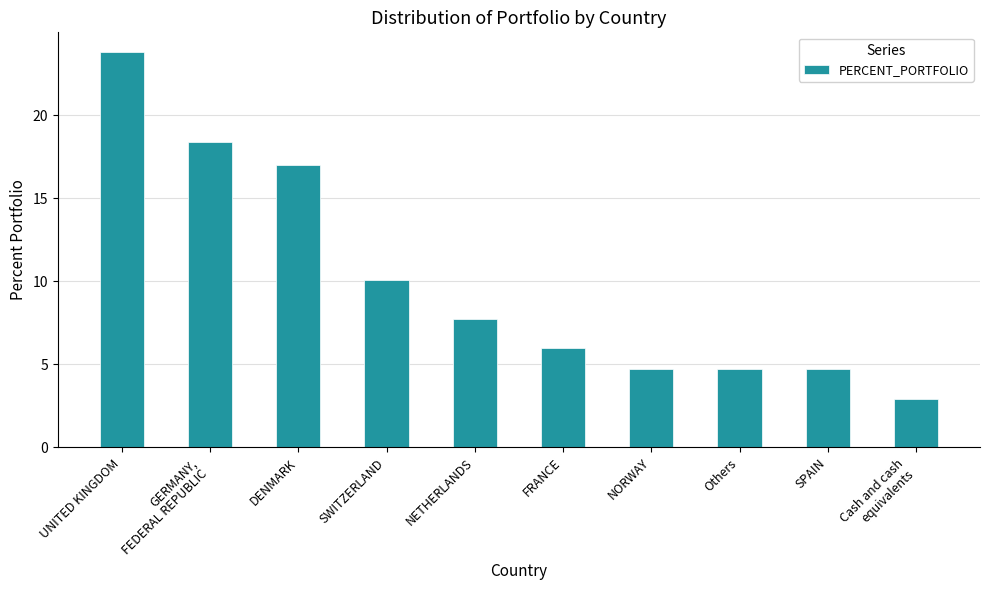

Are the bars grouped side by side (vs. stacked)?

No